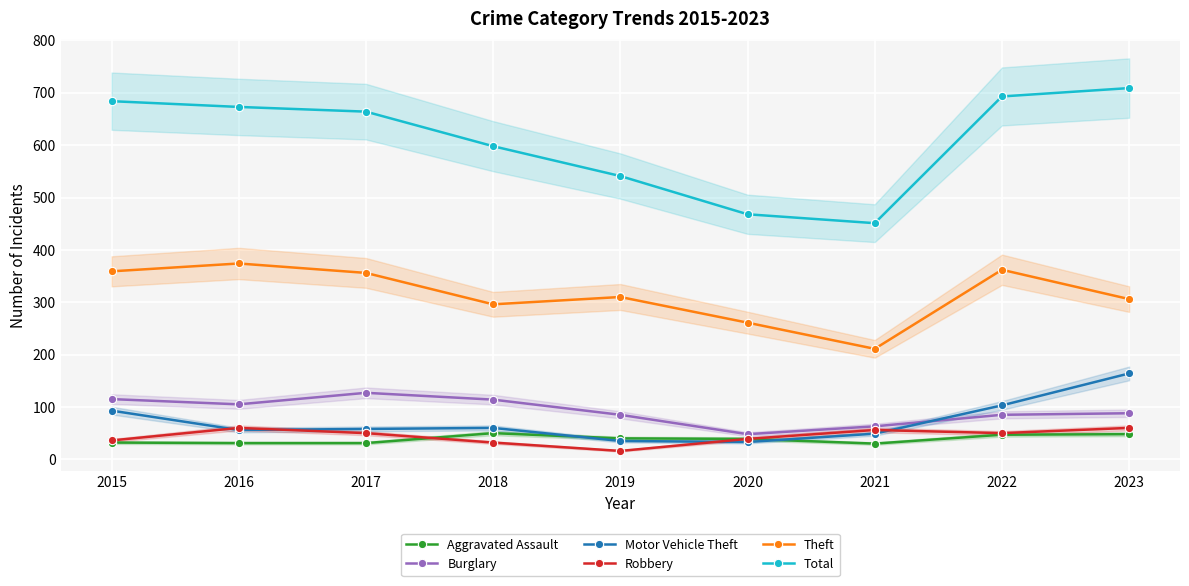

Rank the categories by Theft value from lowest to highest.

2021, 2020, 2018, 2023, 2019, 2017, 2015, 2022, 2016